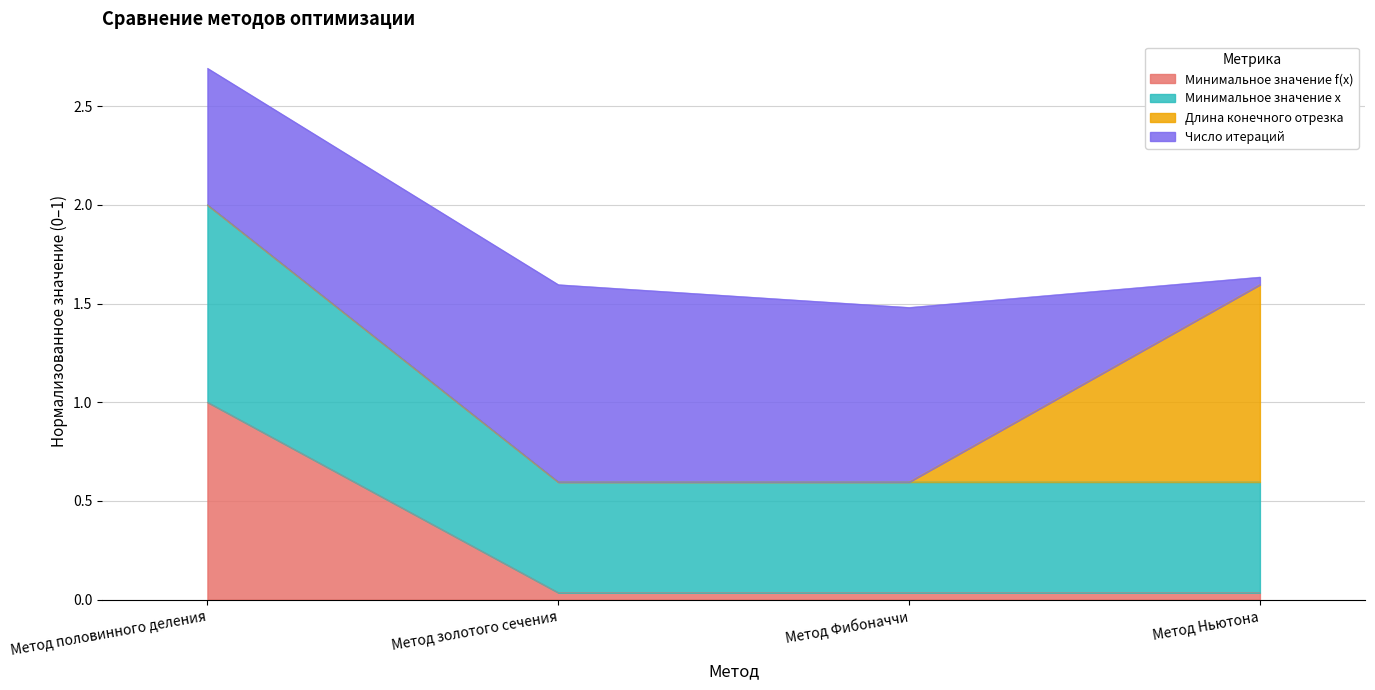

At which label does Минимальное значение f(x) reach its peak?

Метод половинного деления